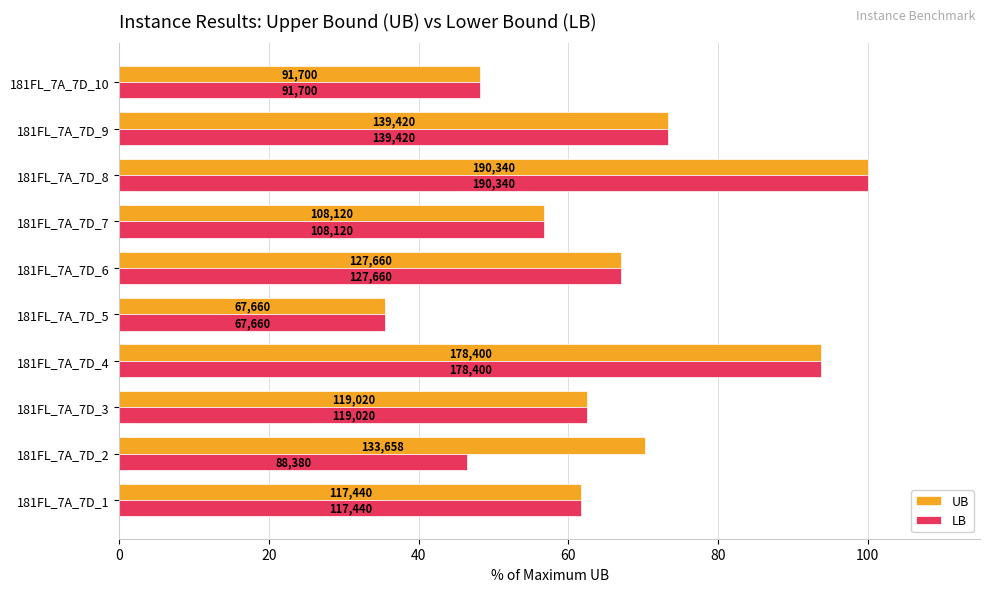

What are all the series names shown in the legend?

UB, LB